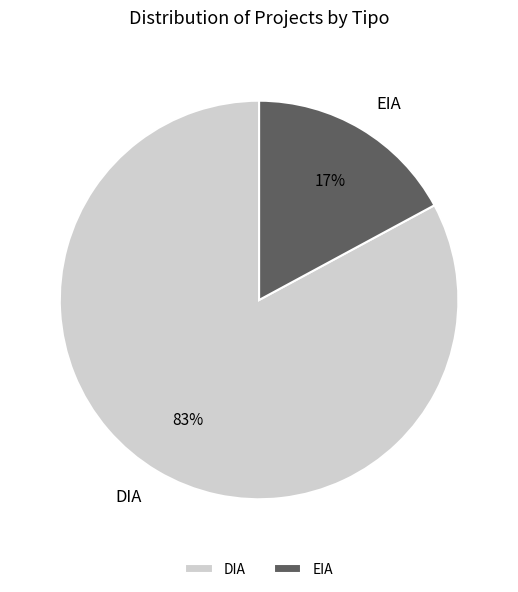

The DIA slice represents 70% of the pie. True or false?

False